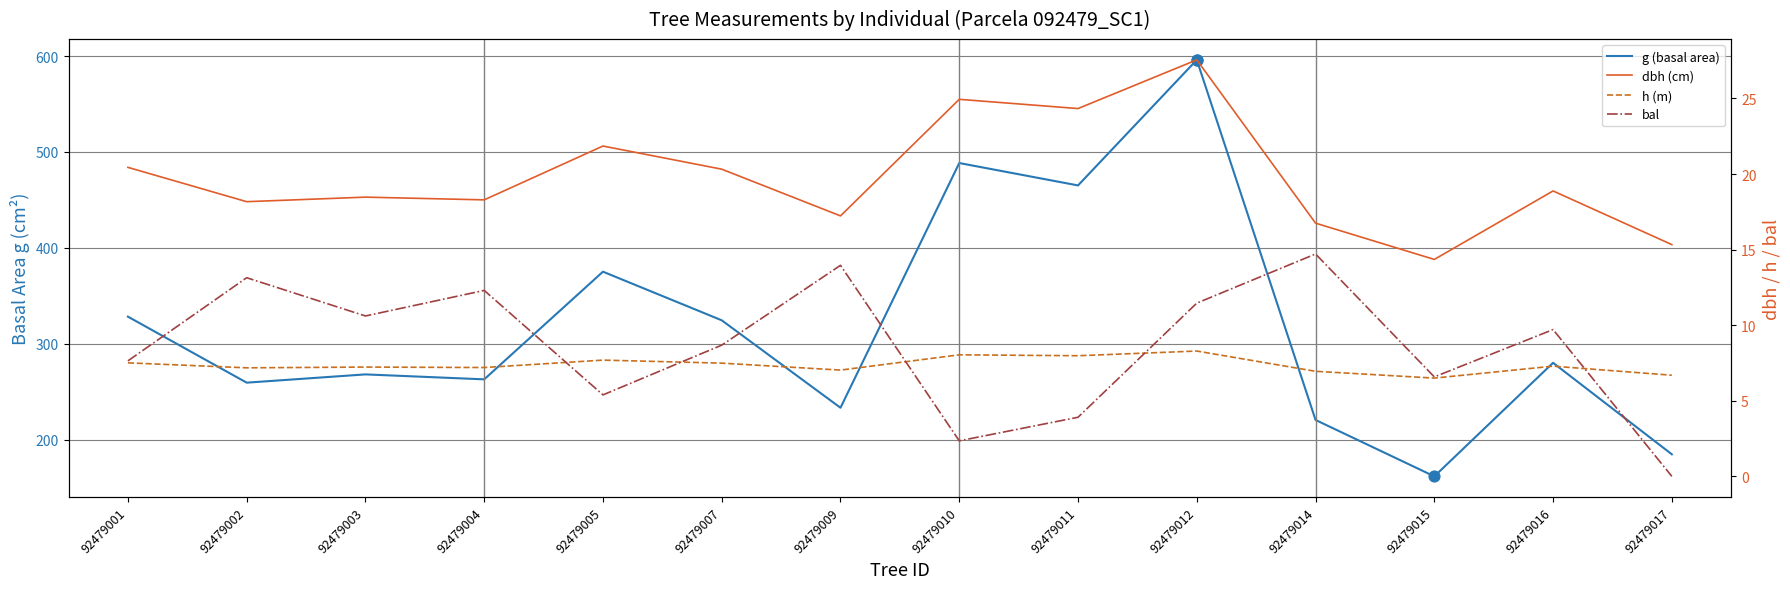

Which series has the largest total across all categories?

g (basal area)